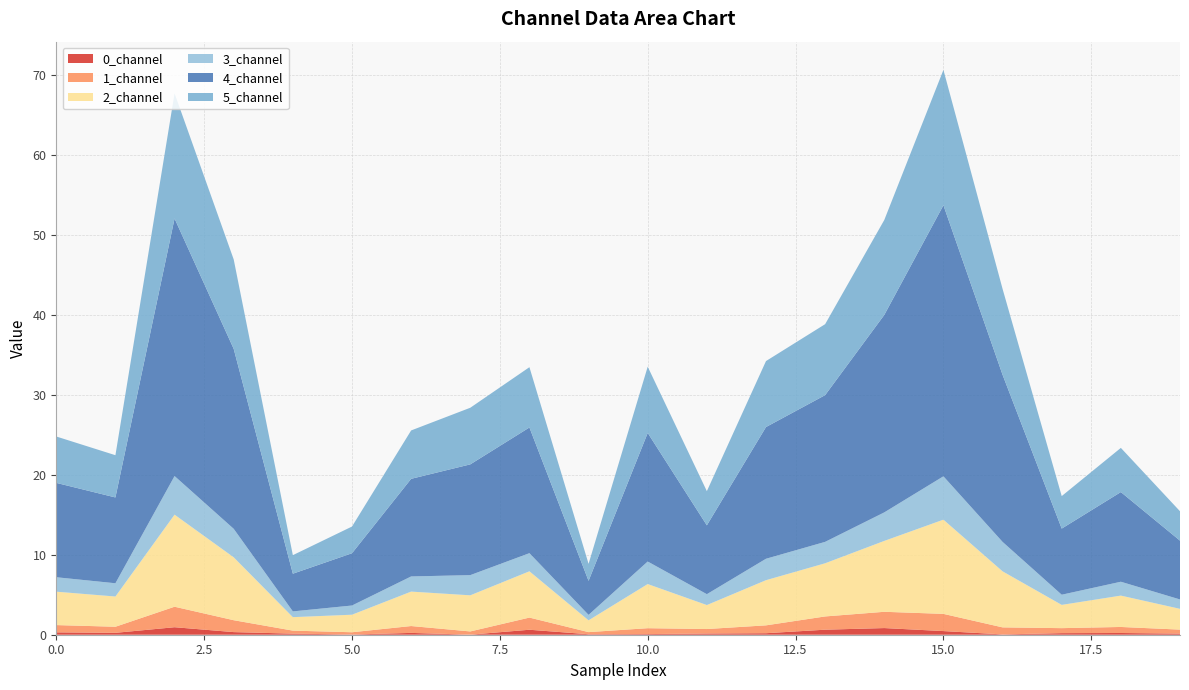

Reading left to right, list all the values displayed in this chart.

0_channel: 0.3	0.2	0.9	0.3	0.1	0.0	0.2	0.0	0.6	0.1	0.1	0.2	0.2	0.6	0.8	0.5	0.0	0.2	0.2	0.1
1_channel: 0.9	0.8	2.6	1.5	0.4	0.3	0.9	0.4	1.5	0.3	0.7	0.6	1.0	1.7	2.0	2.2	0.9	0.6	0.8	0.5
2_channel: 4.2	3.8	11.5	7.9	1.7	2.2	4.3	4.5	5.8	1.5	5.5	3.0	5.6	6.6	8.9	11.8	7.0	2.9	3.9	2.6
3_channel: 1.8	1.7	4.8	3.6	0.7	1.2	1.9	2.5	2.3	0.7	2.8	1.4	2.7	2.7	3.6	5.4	3.7	1.3	1.7	1.2
4_channel: 11.8	10.7	32.2	22.5	4.7	6.5	12.2	13.8	15.7	4.3	16.1	8.6	16.5	18.3	24.7	33.9	20.9	8.3	11.2	7.4
5_channel: 5.8	5.3	15.7	11.2	2.3	3.3	6.0	7.1	7.5	2.1	8.3	4.3	8.2	8.9	11.9	16.9	10.7	4.1	5.5	3.7